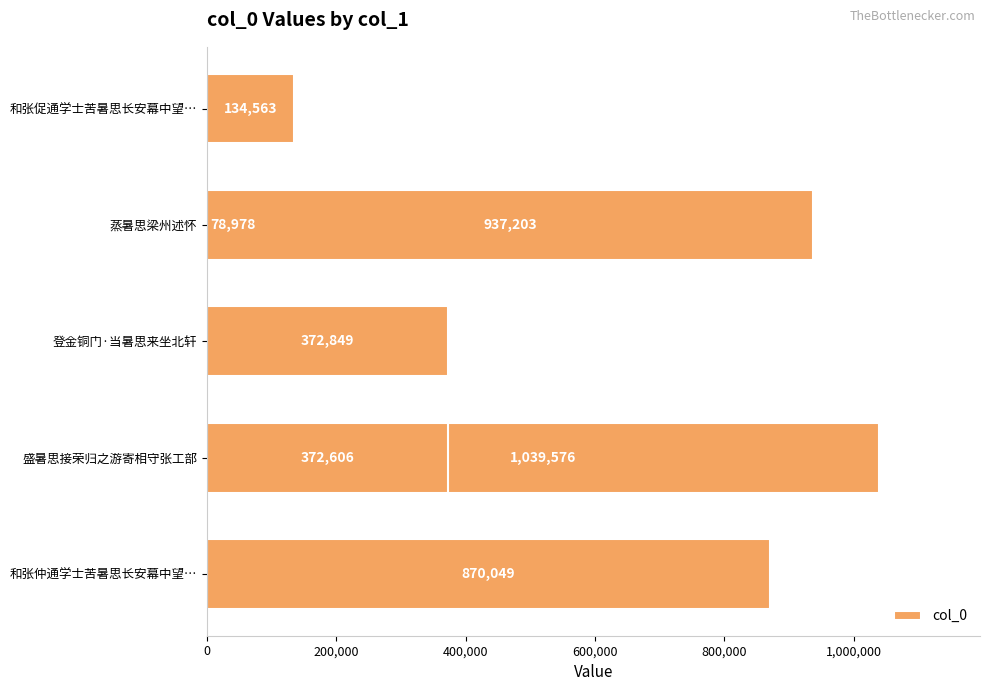

What is the value of the 2nd bar from the left?

1039576